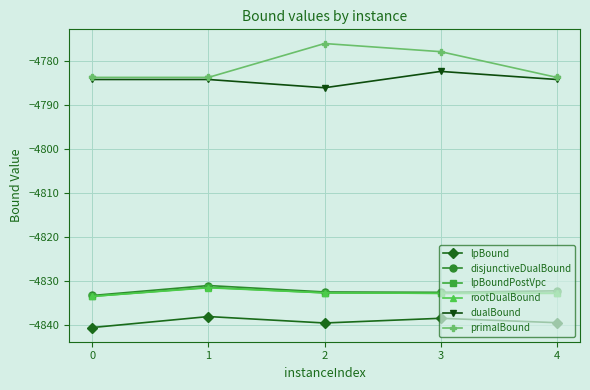

Which series changed the most between 2 and 4?

primalBound